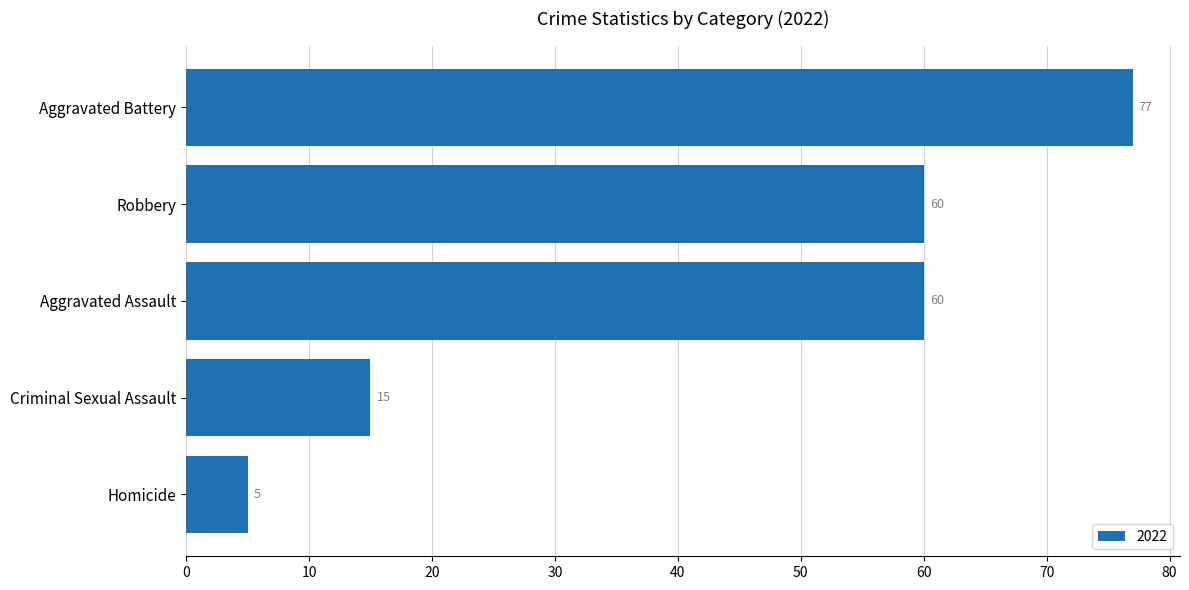

How many data points are less than 60?

2